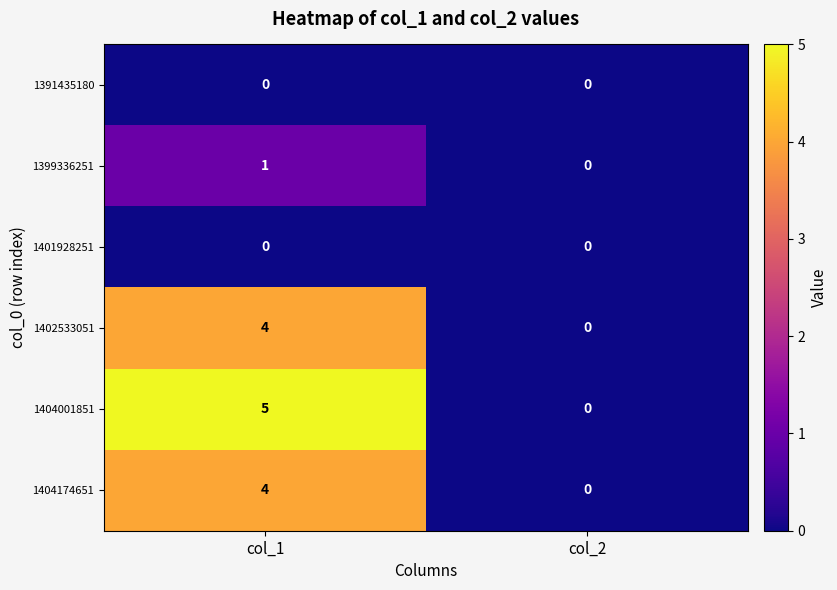

How many categories are shown in the chart?

2